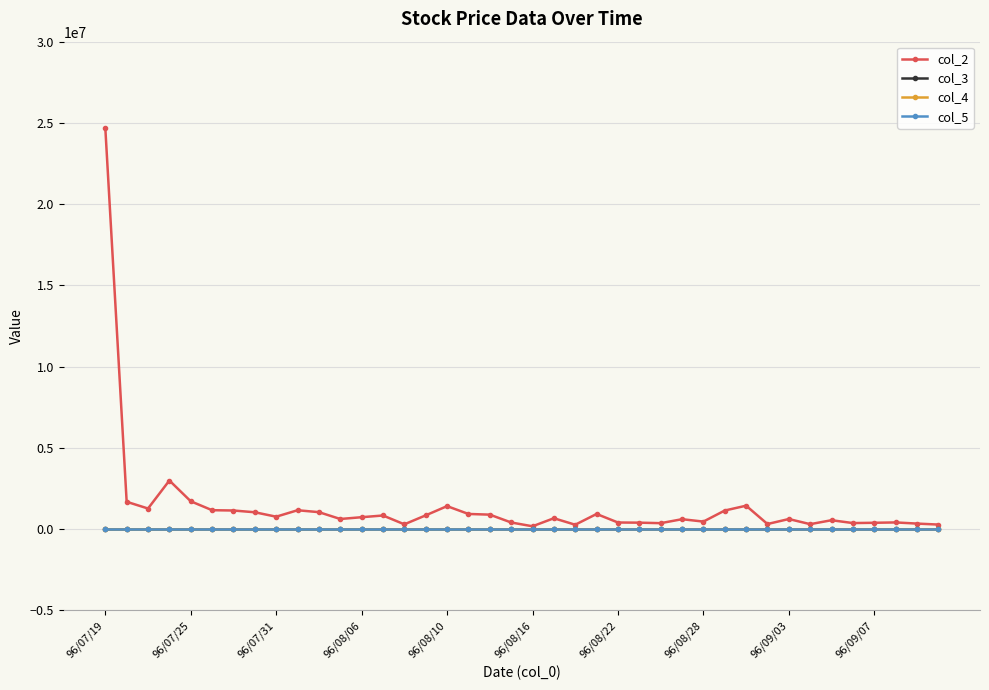

True or false: col_5 has more than 2 points higher than both neighbors.

True